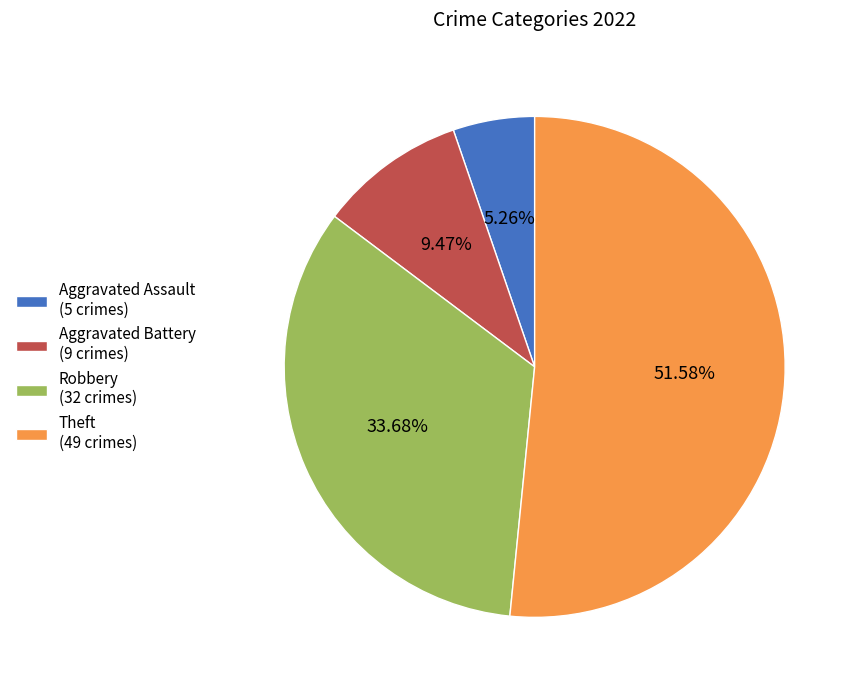

Between Theft and Aggravated Battery, which is larger?

Theft